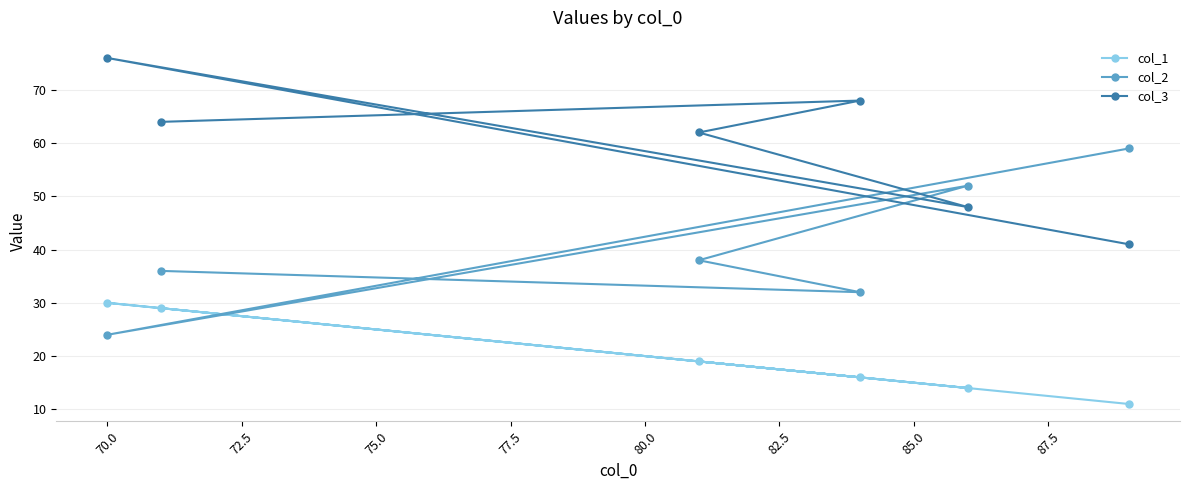

What is the value of the col_3 point at the 3rd from the left?

62